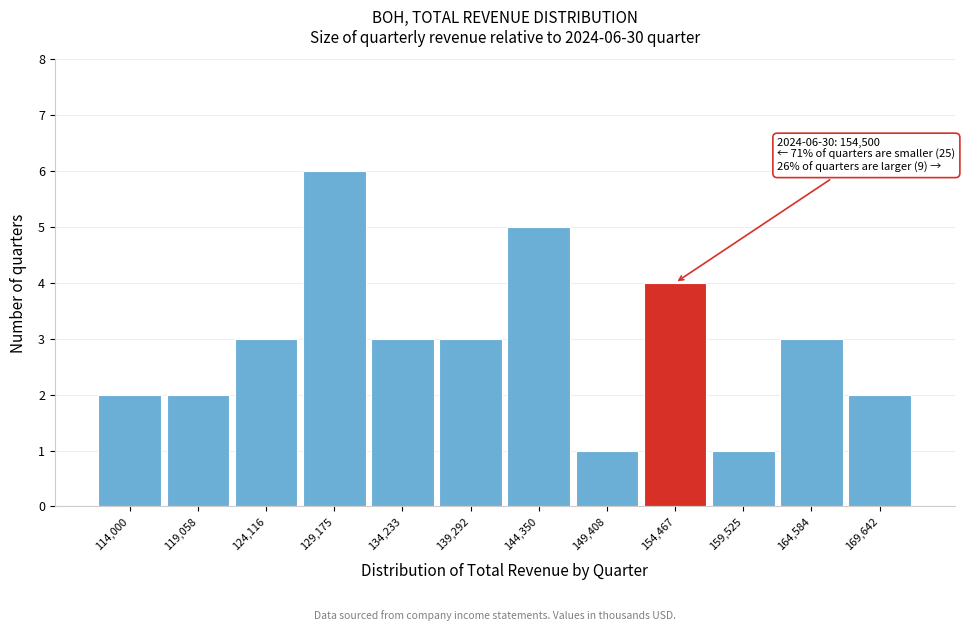

Reading left to right, transcribe all the data shown in this chart.

114,000=2	119,058=2	124,116=3	129,175=6	134,233=3	139,292=3	144,350=5	149,408=1	154,467=4	159,525=1	164,584=3	169,642=2